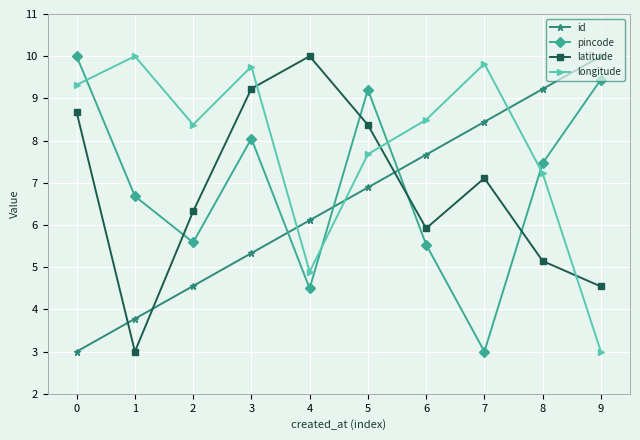

What is the value of the pincode point at the 10th from the left?

9.4